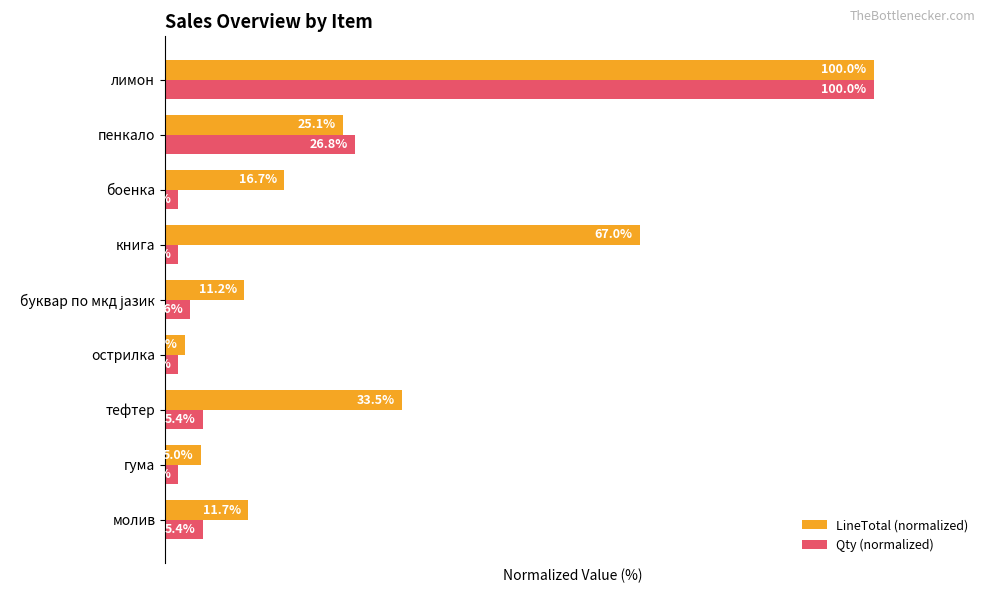

List the series in order of their overall mean, lowest first.

Qty (normalized), LineTotal (normalized)